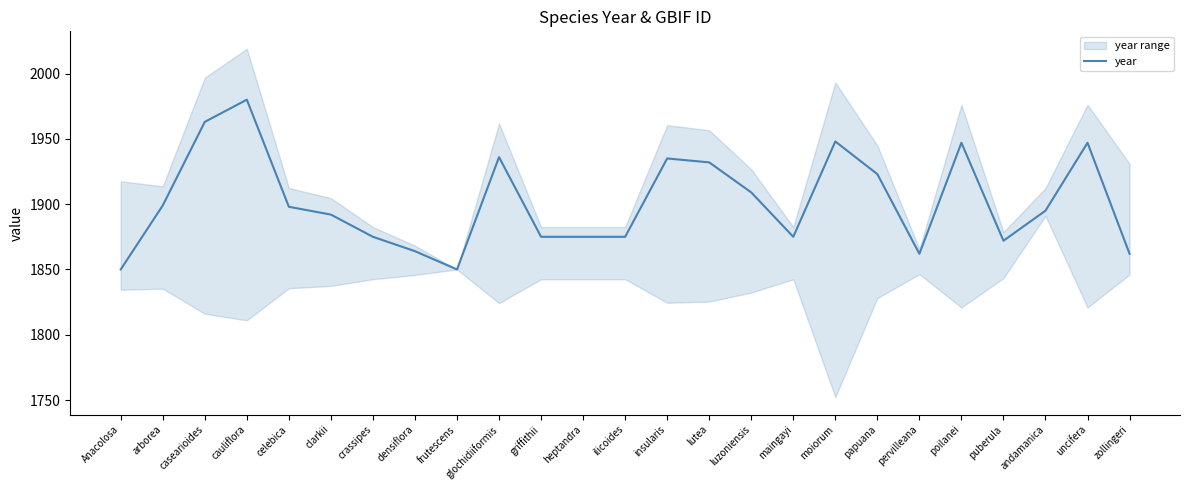

List the labels in order of value, smallest first.

Anacolosa, frutescens, pervilleana, zollingeri, densiflora, puberula, crassipes, griffithii, heptandra, ilicoides, maingayi, clarkii, andamanica, celebica, arborea, luzoniensis, papuana, lutea, insularis, glochidiiformis, poilanei, uncifera, moiorum, casearioides, cauliflora